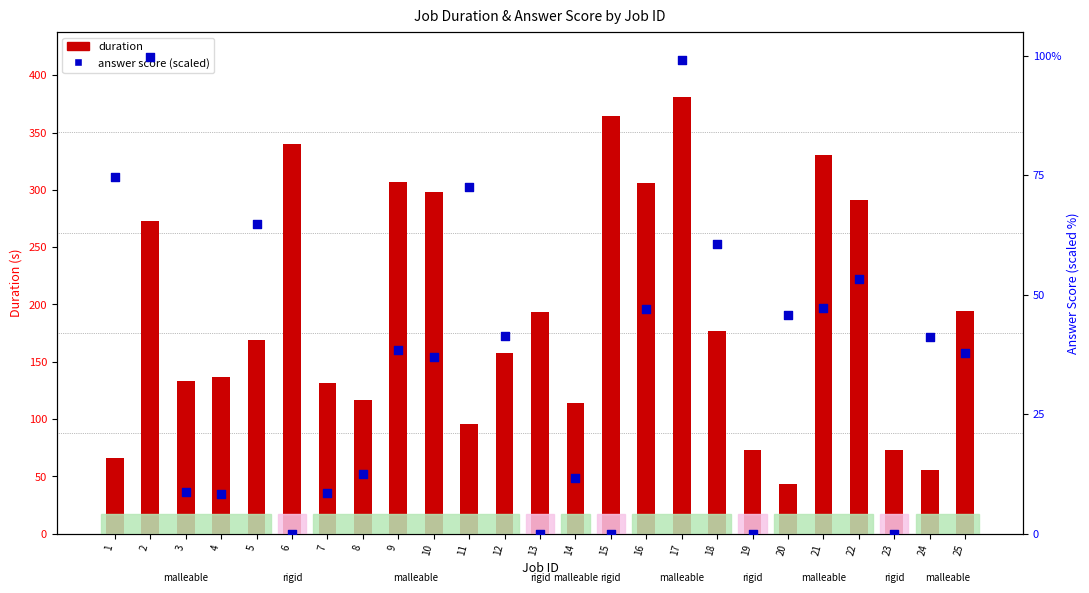

At how many categories does at least one series exceed 77?

20